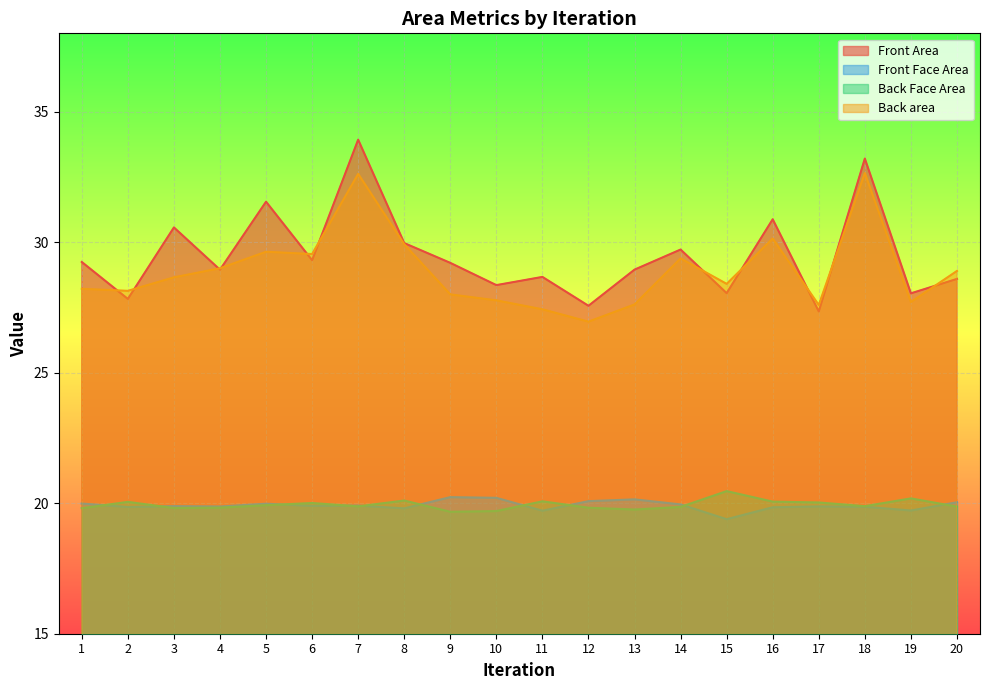

In Back Face Area, how many points are higher than both neighbors (excluding endpoints)?

6